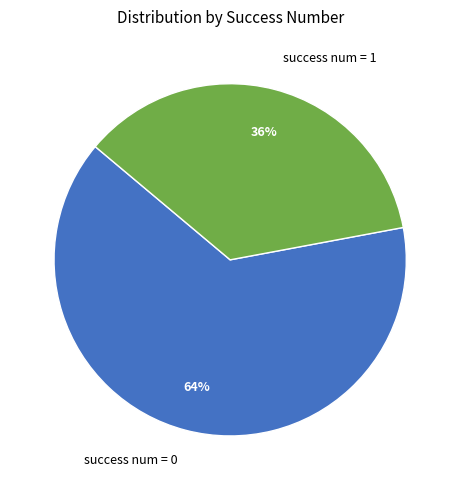

Does any single category account for the majority?

Yes